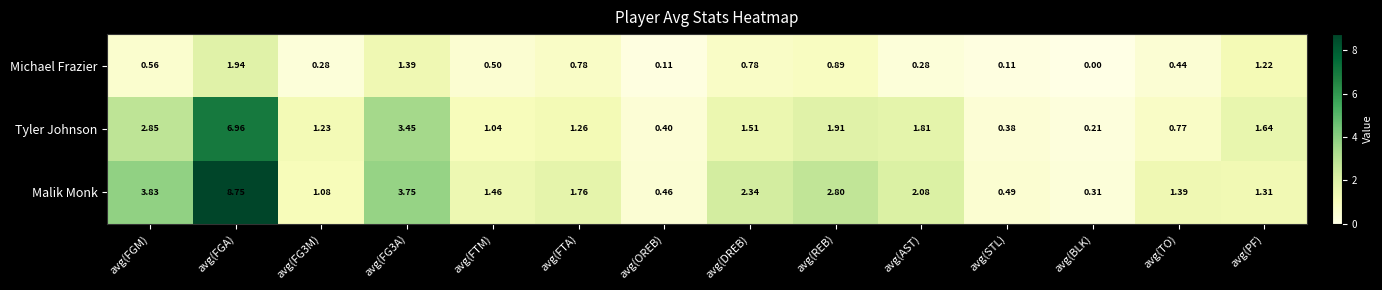

What is the total value across all series at avg(FG3A)?

8.6